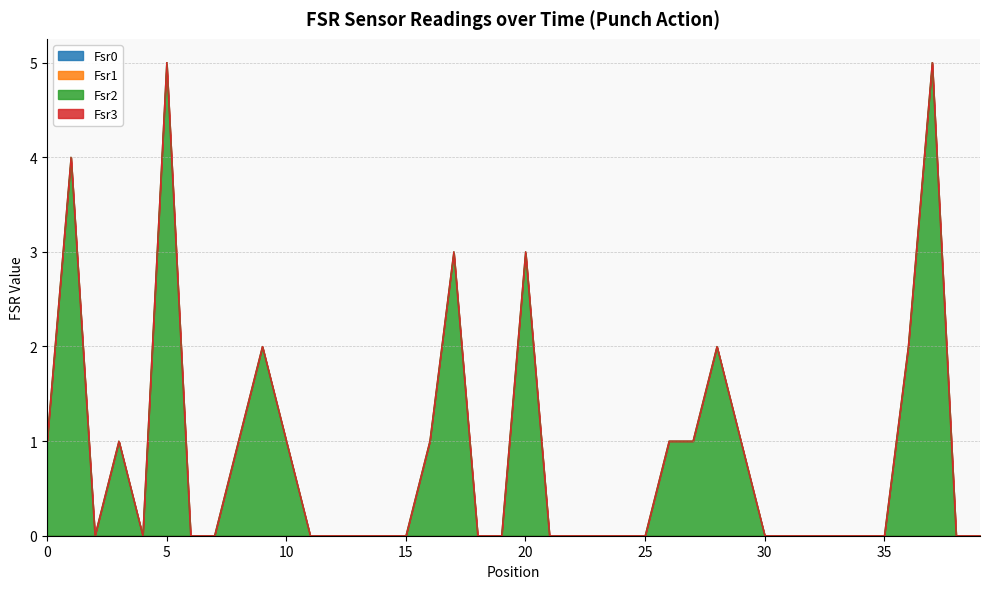

Does the chart display data point markers on the line(s)?

No